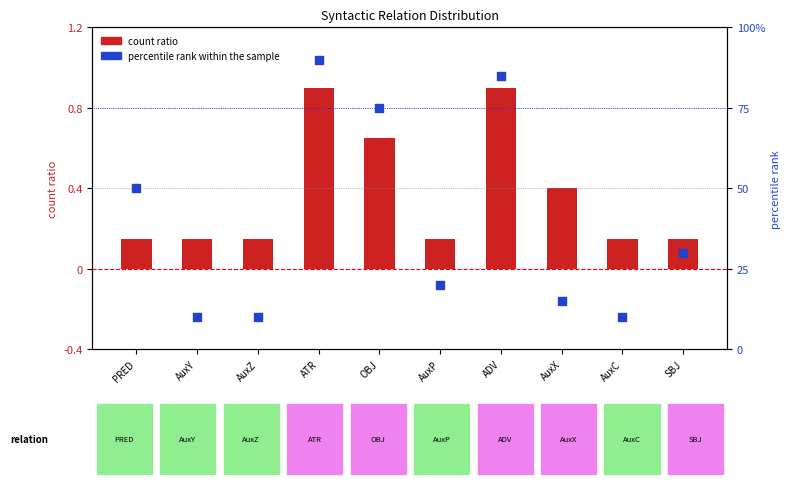

Which series has the largest total across all categories?

percentile rank within the sample